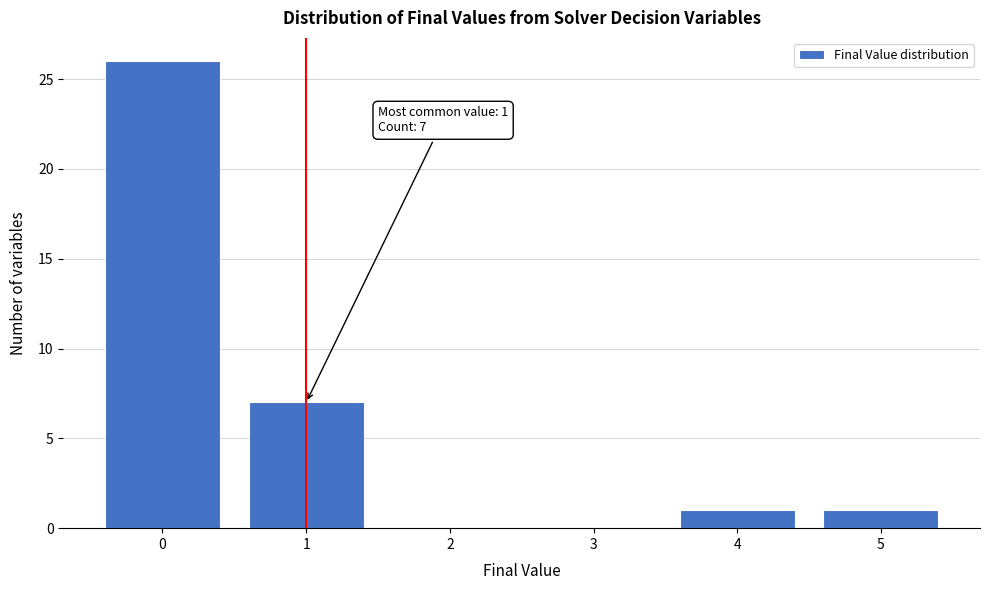

Reading left to right, what are all the values shown in this chart?

0=26	1=7	2=0	3=0	4=1	5=1